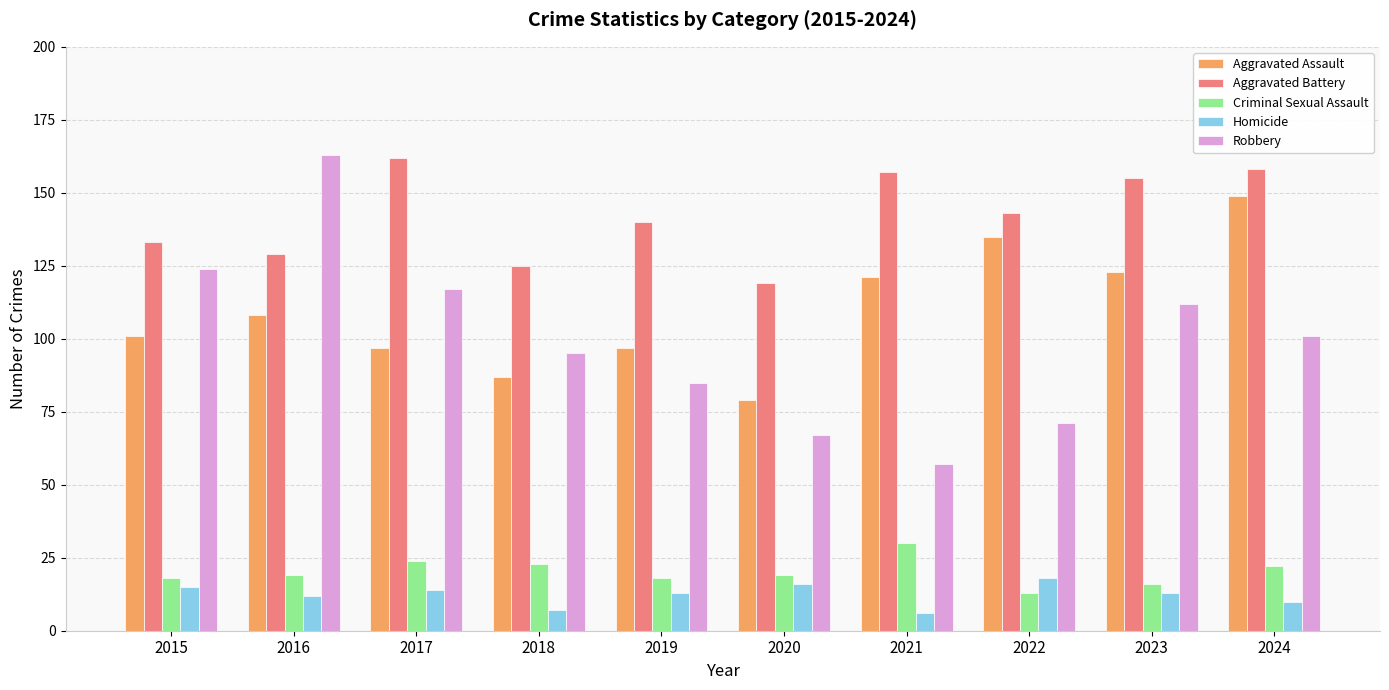

Is the value of Criminal Sexual Assault at 2016 greater than the value of Aggravated Battery at 2021?

No